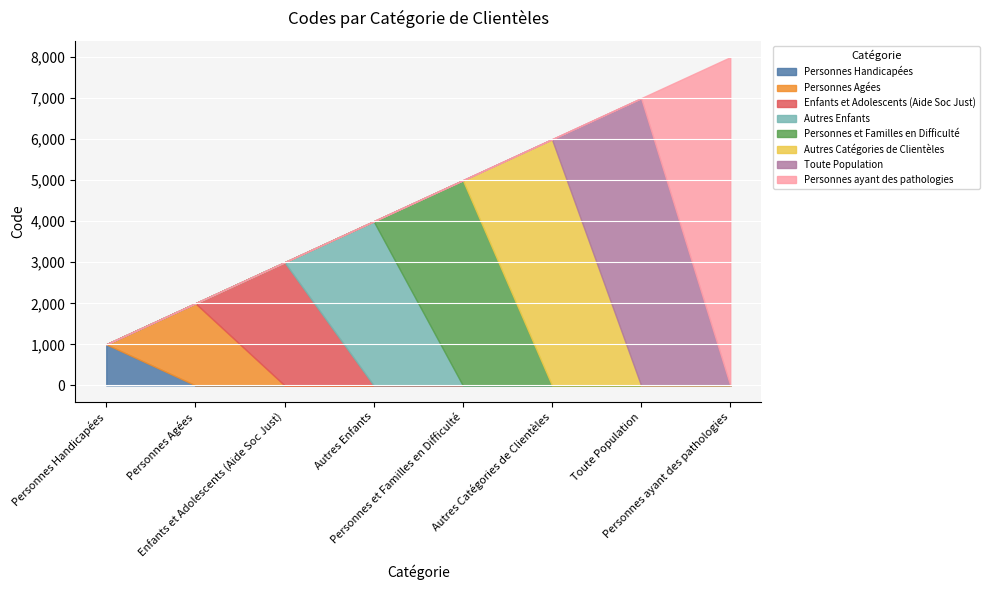

Between Personnes Agées and Toute Population, which is larger?

Toute Population